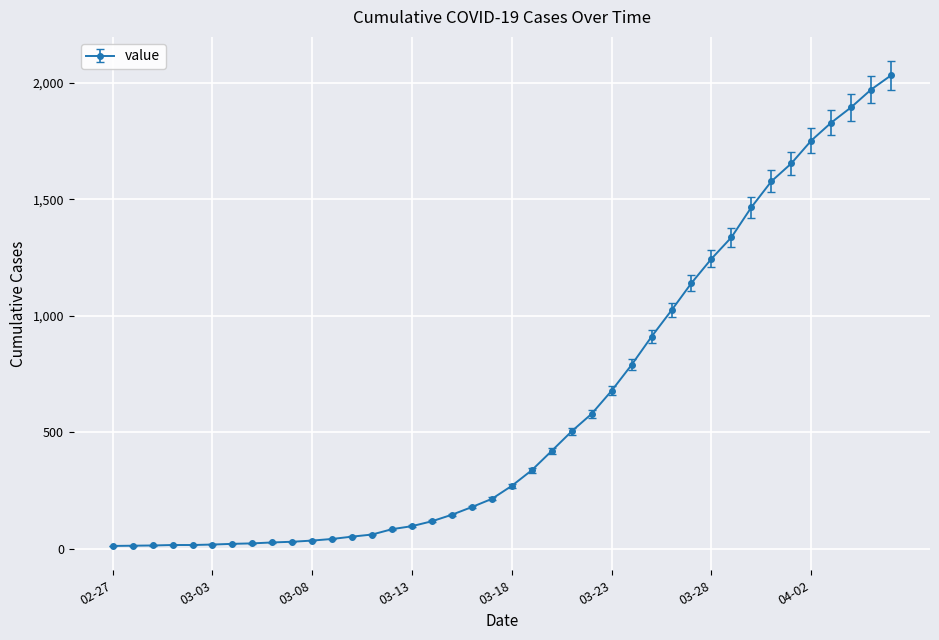

What is the difference between the second highest and minimum values?

1958